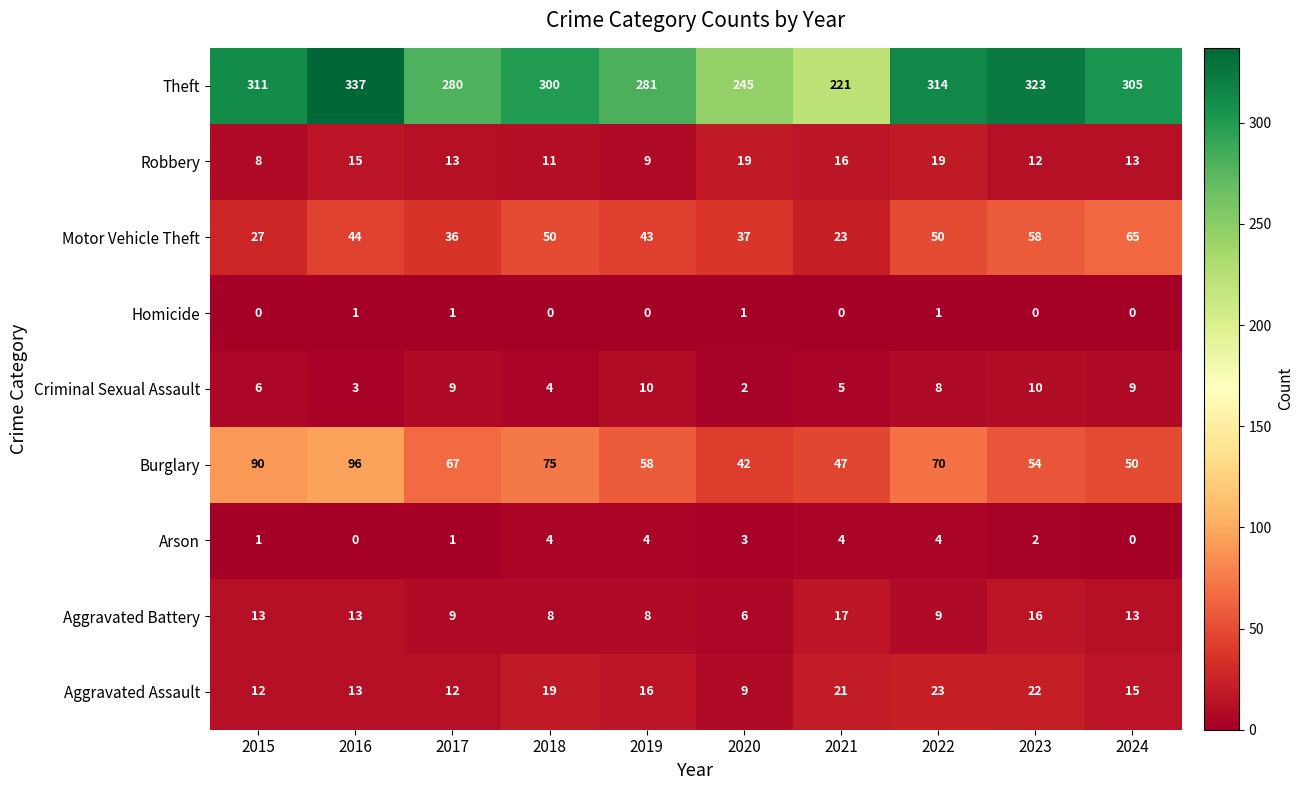

What is the difference between the Theft values at 2020 and 2024?

60